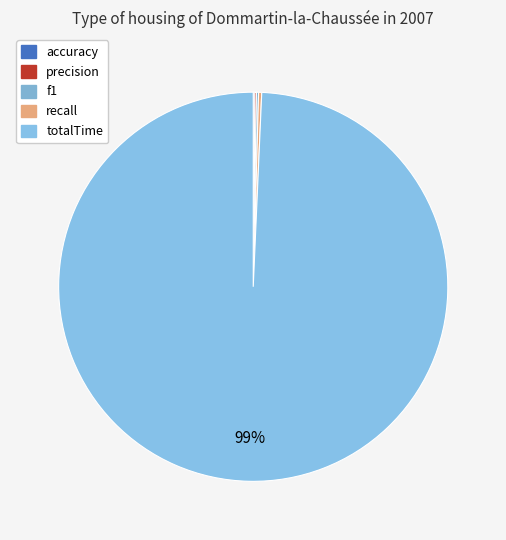

How much of the chart is everything except accuracy?

99.9%